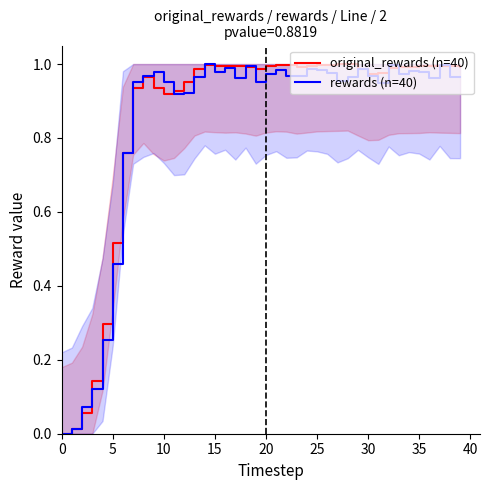

How many interior local valleys does the original_rewards (n=40) series have?

5